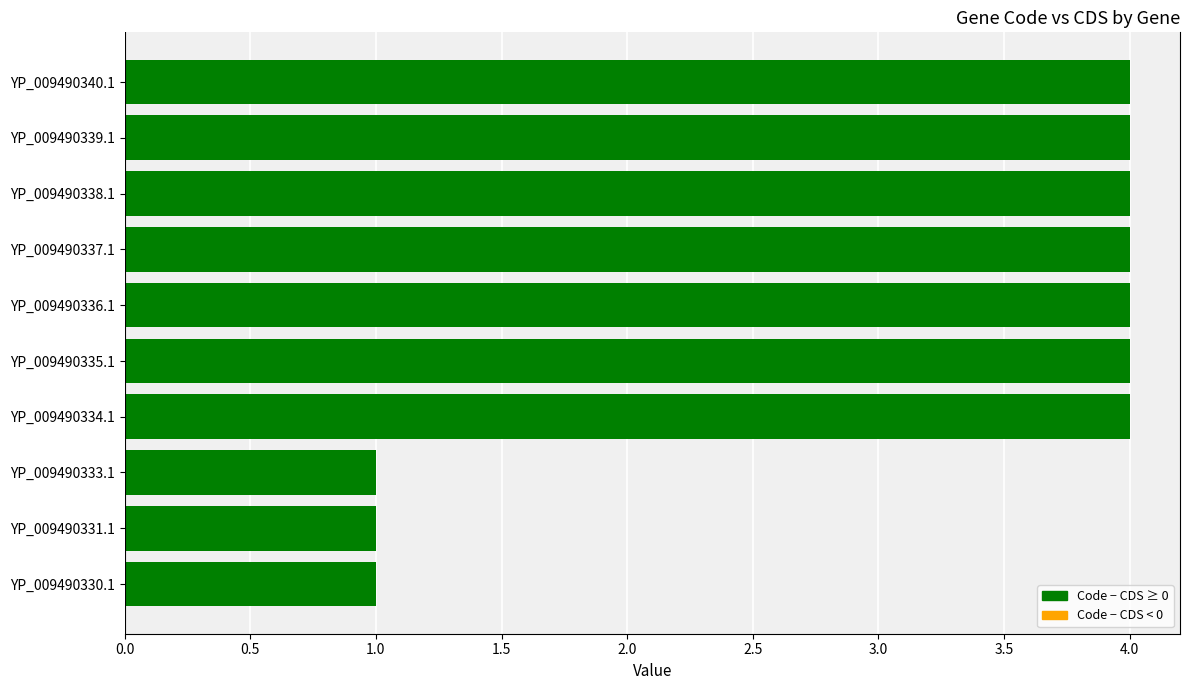

Approximately how many times larger is the value at YP_009490337.1 compared to YP_009490334.1?

1.0